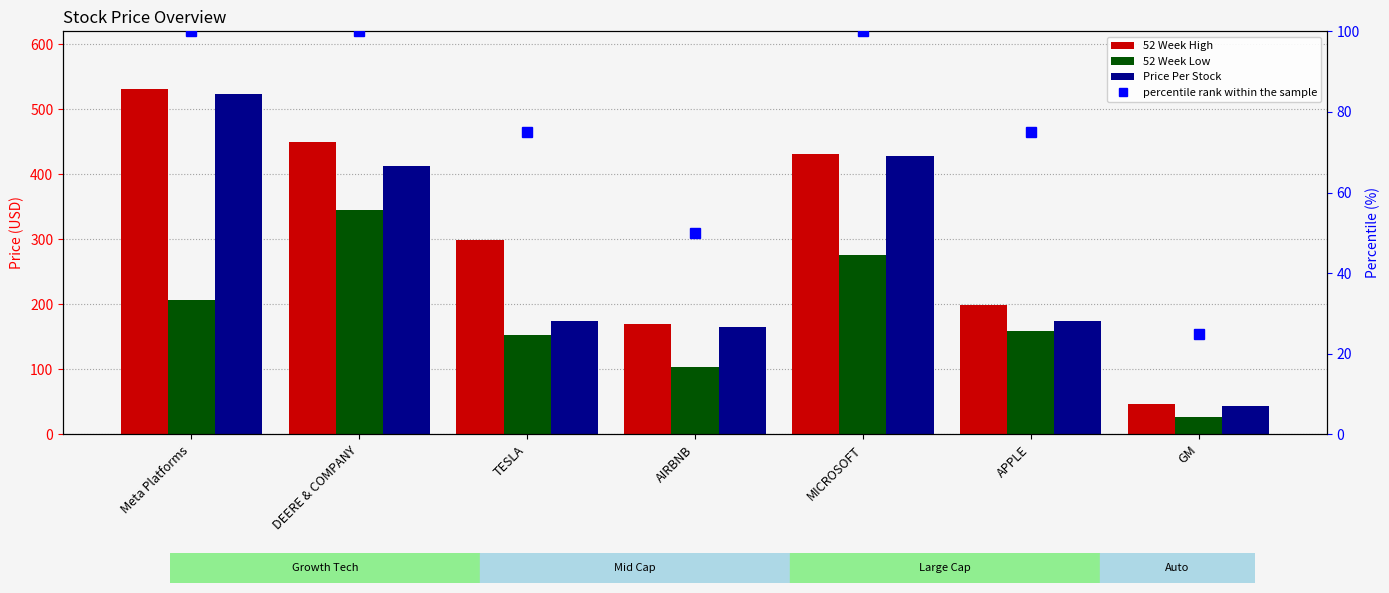

List the labels in order of 52 Week High value, smallest first.

GM, AIRBNB, APPLE, TESLA, MICROSOFT, DEERE & COMPANY, Meta Platforms